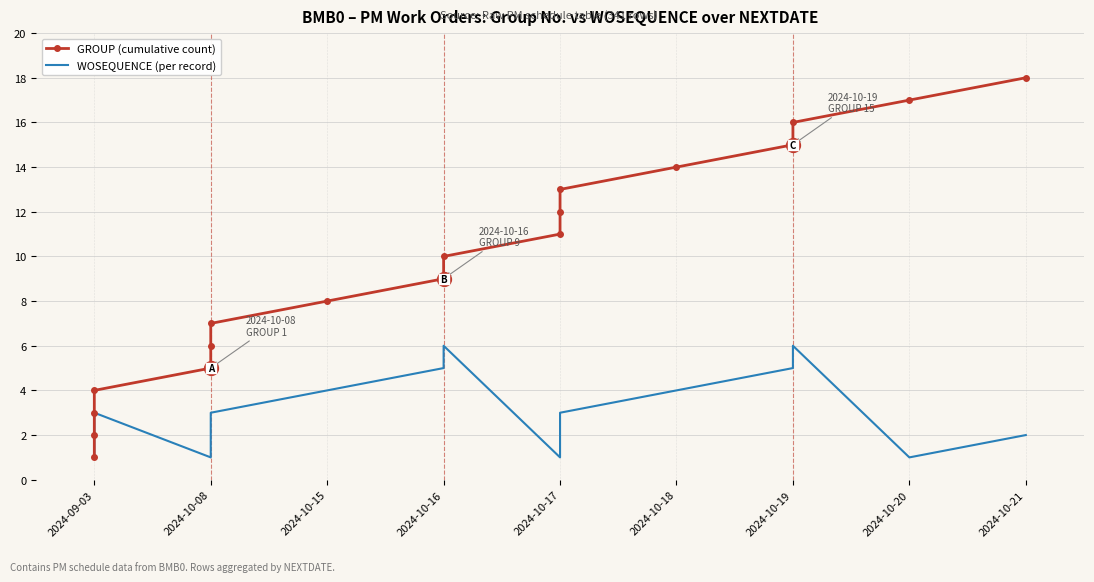

How many lines are shown in the chart?

2